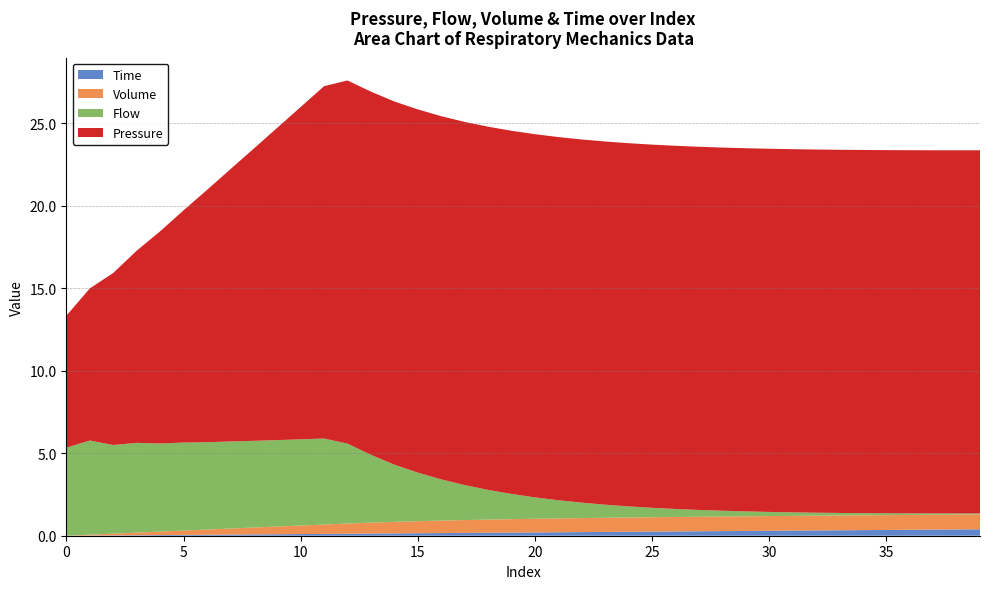

Reading left to right, extract all data points from this chart.

Pressure: 0=8.0	1=9.2	2=10.4	3=11.6	4=12.9	5=14.1	6=15.3	7=16.5	8=17.7	9=18.9	10=20.1	11=21.3	12=22.0	13=22.0	14=22.0	15=22.0	16=22.0	17=22.0	18=22.0	19=22.0	20=22.0	21=22.0	22=22.0	23=22.0	24=22.0	25=22.0	26=22.0	27=22.0	28=22.0	29=22.0	30=22.0	31=22.0	32=22.0	33=22.0	34=22.0	35=22.0	36=22.0	37=22.0	38=22.0	39=22.0
Flow: 0=5.3	1=5.7	2=5.4	3=5.4	4=5.3	5=5.3	6=5.3	7=5.3	8=5.3	9=5.2	10=5.2	11=5.2	12=4.8	13=4.1	14=3.5	15=2.9	16=2.5	17=2.1	18=1.8	19=1.5	20=1.3	21=1.1	22=0.9	23=0.8	24=0.7	25=0.6	26=0.5	27=0.4	28=0.3	29=0.3	30=0.3	31=0.2	32=0.2	33=0.2	34=0.1	35=0.1	36=0.1	37=0.1	38=0.1	39=0.1
Volume: 0=0.0	1=0.1	2=0.1	3=0.2	4=0.2	5=0.3	6=0.3	7=0.4	8=0.4	9=0.5	10=0.5	11=0.6	12=0.6	13=0.7	14=0.7	15=0.7	16=0.8	17=0.8	18=0.8	19=0.8	20=0.8	21=0.8	22=0.8	23=0.9	24=0.9	25=0.9	26=0.9	27=0.9	28=0.9	29=0.9	30=0.9	31=0.9	32=0.9	33=0.9	34=0.9	35=0.9	36=0.9	37=0.9	38=0.9	39=0.9
Time: 0=0.0	1=0.0	2=0.0	3=0.0	4=0.0	5=0.1	6=0.1	7=0.1	8=0.1	9=0.1	10=0.1	11=0.1	12=0.1	13=0.1	14=0.1	15=0.1	16=0.2	17=0.2	18=0.2	19=0.2	20=0.2	21=0.2	22=0.2	23=0.2	24=0.2	25=0.3	26=0.3	27=0.3	28=0.3	29=0.3	30=0.3	31=0.3	32=0.3	33=0.3	34=0.3	35=0.4	36=0.4	37=0.4	38=0.4	39=0.4